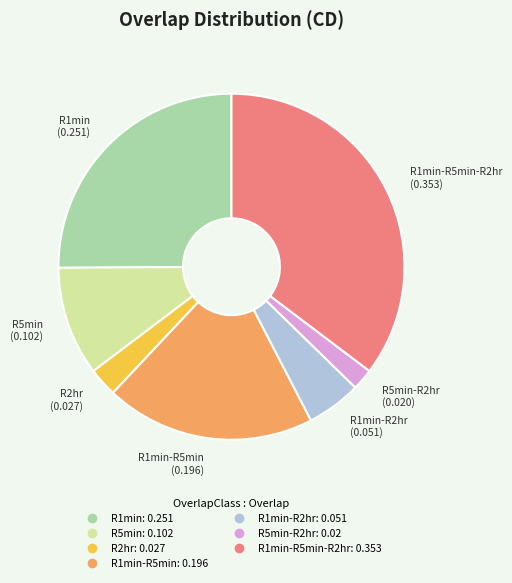

Is there any slice that represents more than half of the pie?

No